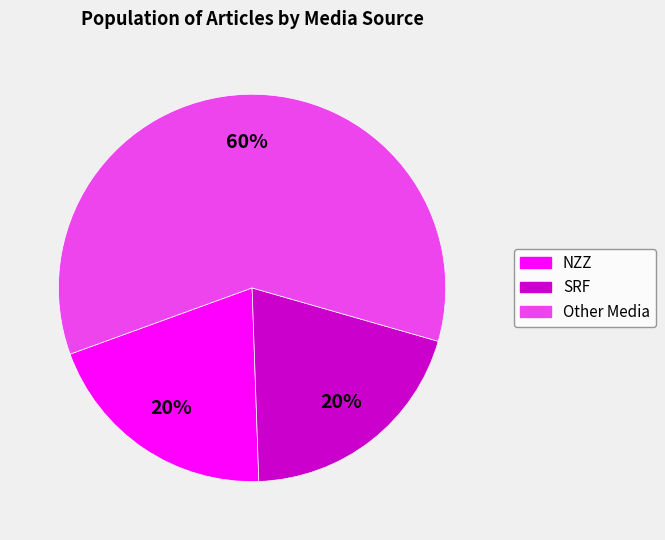

To the nearest percent, what is the difference between the largest and smallest slice percentages?

40%